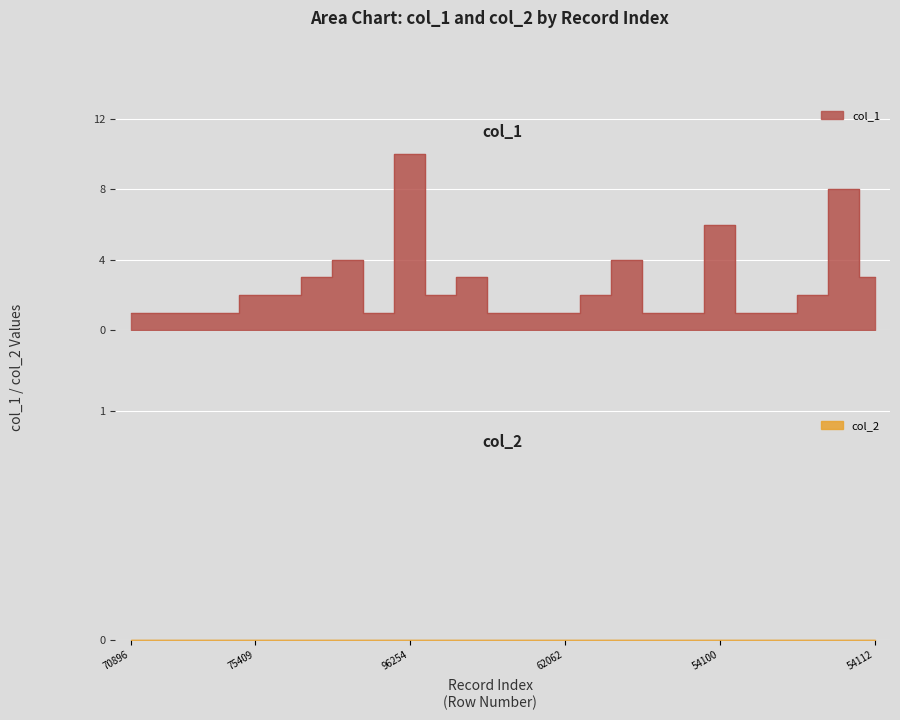

How many interior local peaks (higher than both neighbors) does the data have?

6